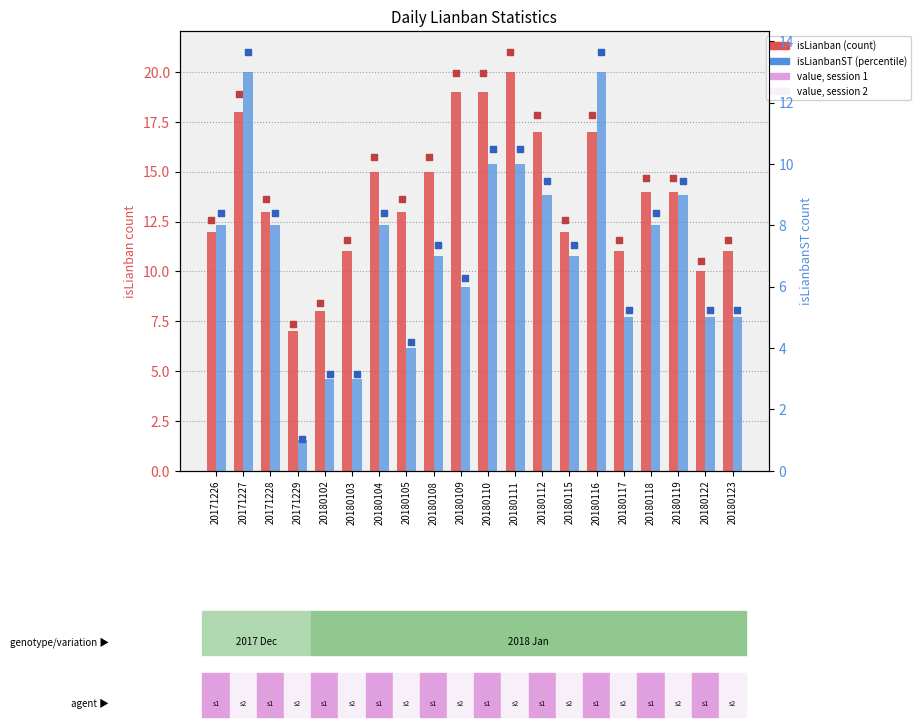

At which category is the sum across all series the highest?

20171227